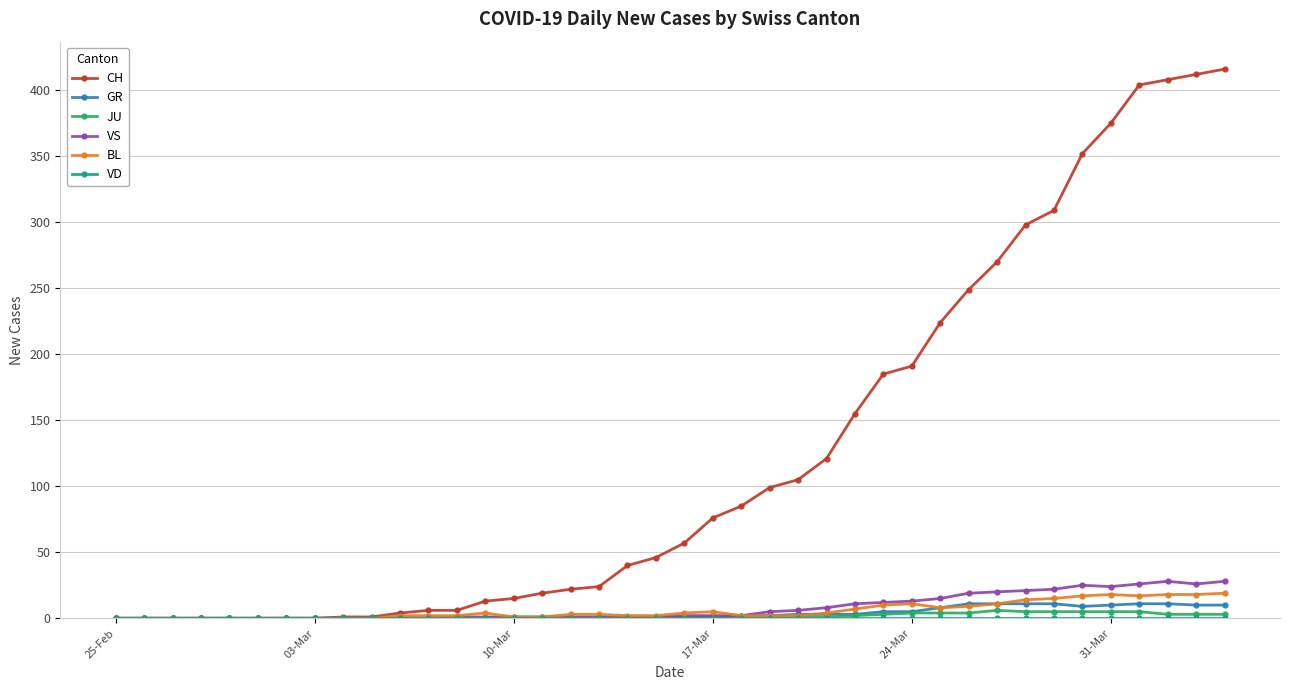

What is the maximum value shown in the chart?

416